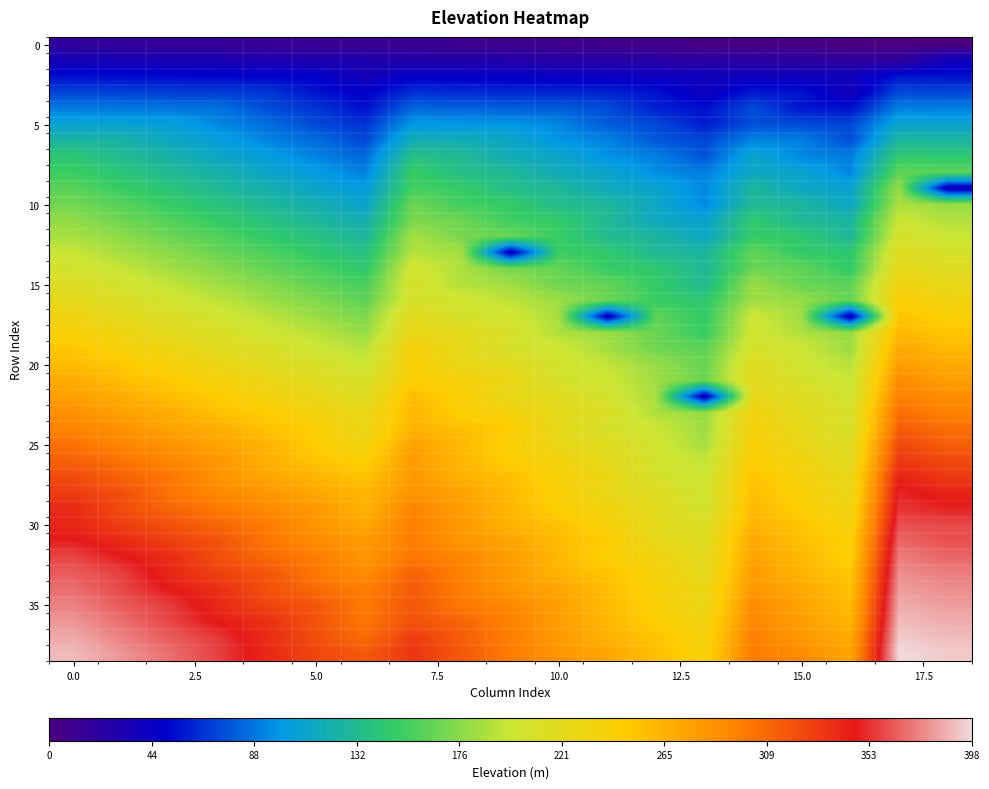

Which category has the highest value across all series?

17